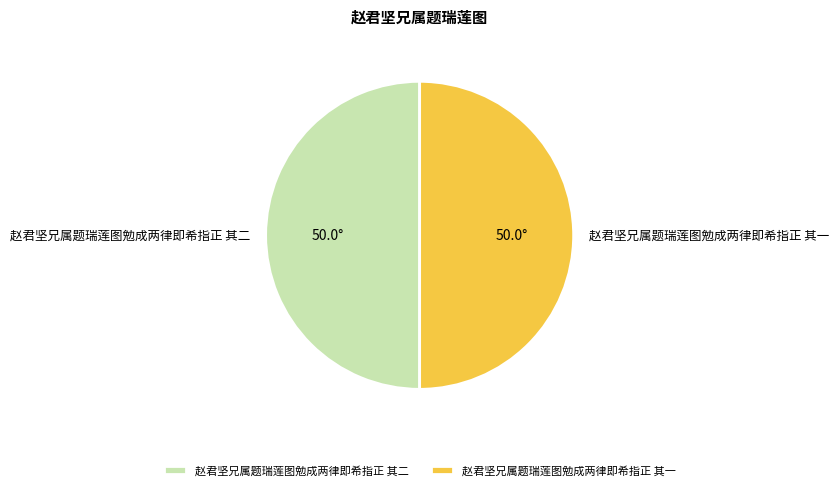

What is the ratio of the value at 赵君坚兄属题瑞莲图勉成两律即希指正 其二 to the value at 赵君坚兄属题瑞莲图勉成两律即希指正 其一?

1.0